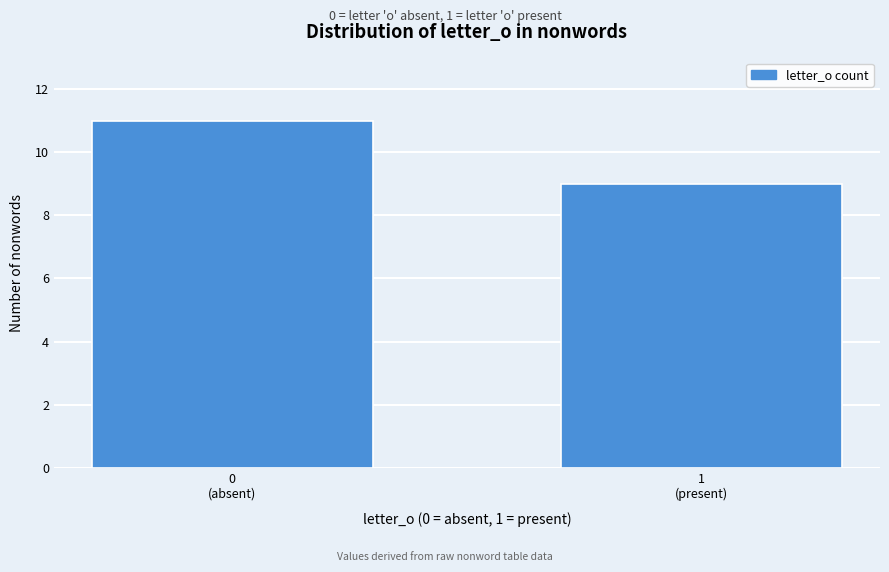

Reading left to right, list all the values displayed in this chart.

11	9